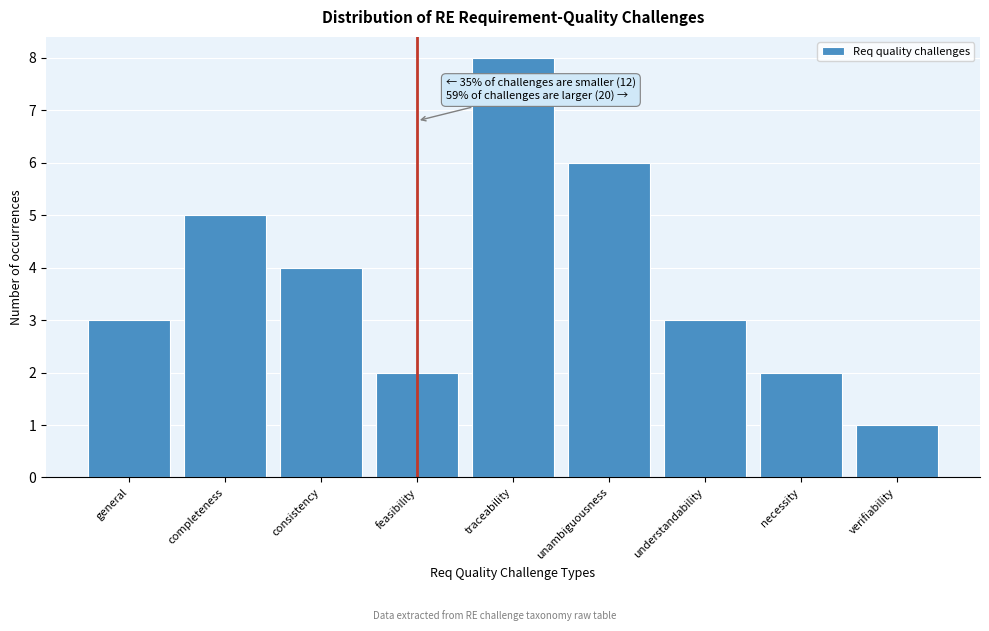

Reading right to left, extract all data points from this chart.

1	2	3	6	8	2	4	5	3